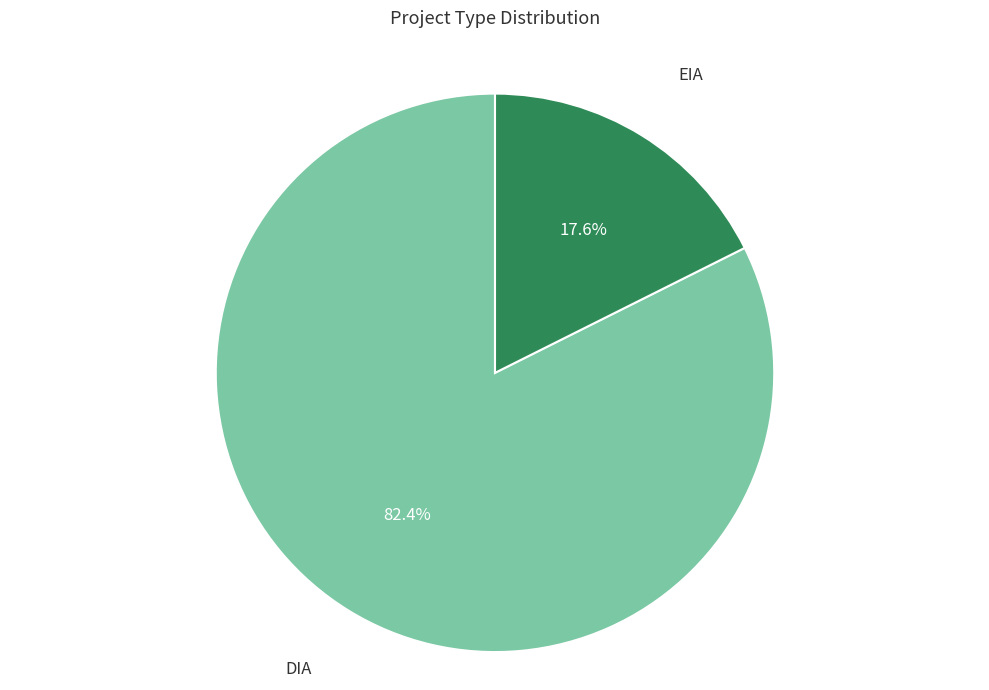

Is there any slice that represents more than half of the pie?

Yes